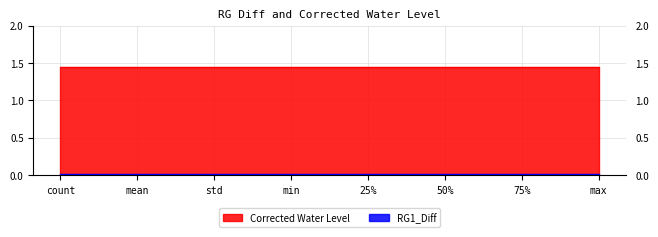

Reading left to right, list all the values displayed in this chart.

RG1_Diff: 0.0	0.0	0.0	0.0	0.0	0.0	0.0	0.0
Corrected Water Level: 1.4	1.4	1.4	1.4	1.4	1.4	1.4	1.4